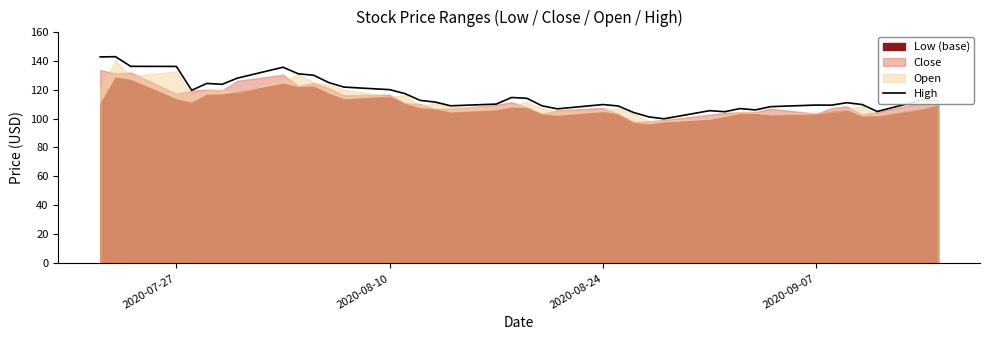

What is the highest value of the High series?

142.7